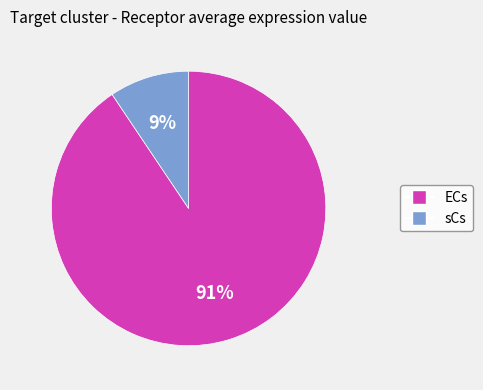

Which slice is the smallest?

sCs